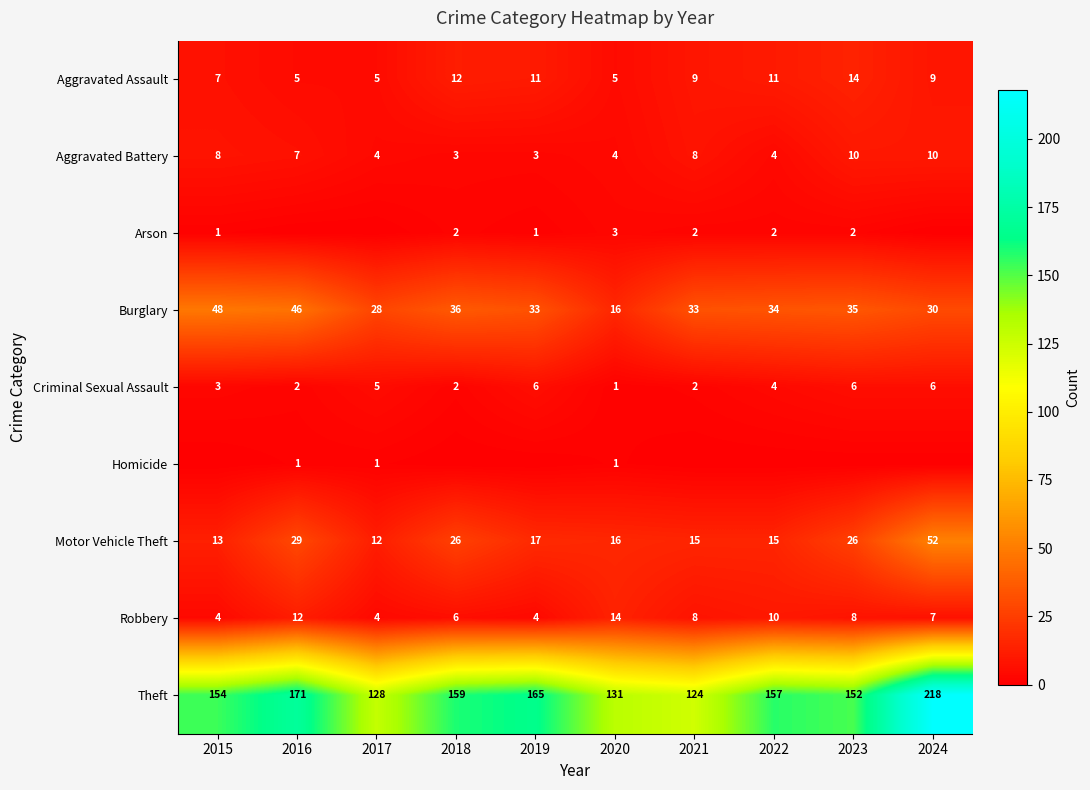

At which category is the sum across all series the highest?

2024